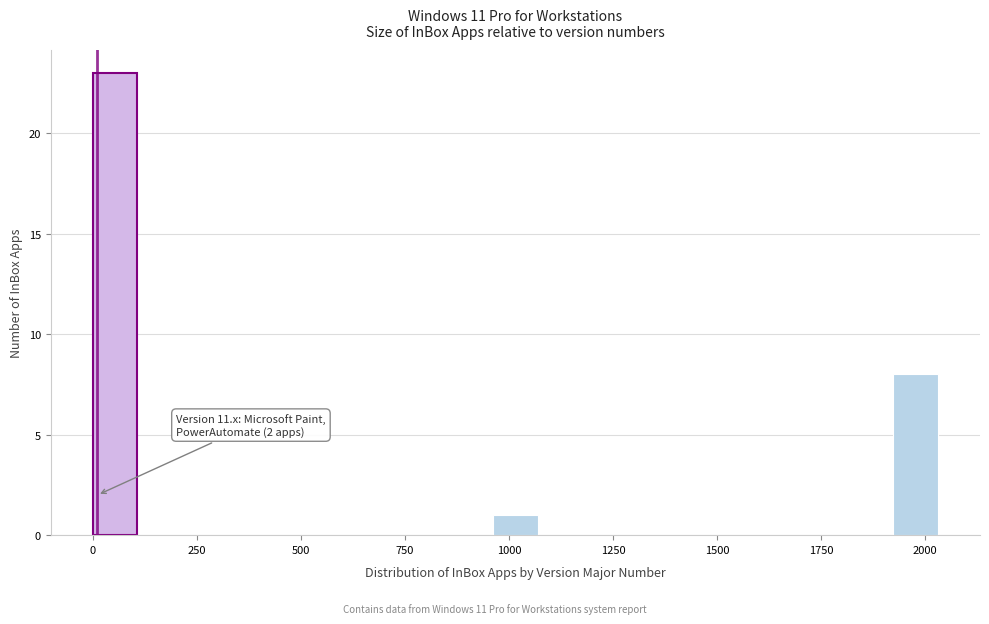

Around what value on the x-axis is the tallest bar? Give the approximate position of its centre, as read against the axis.

50